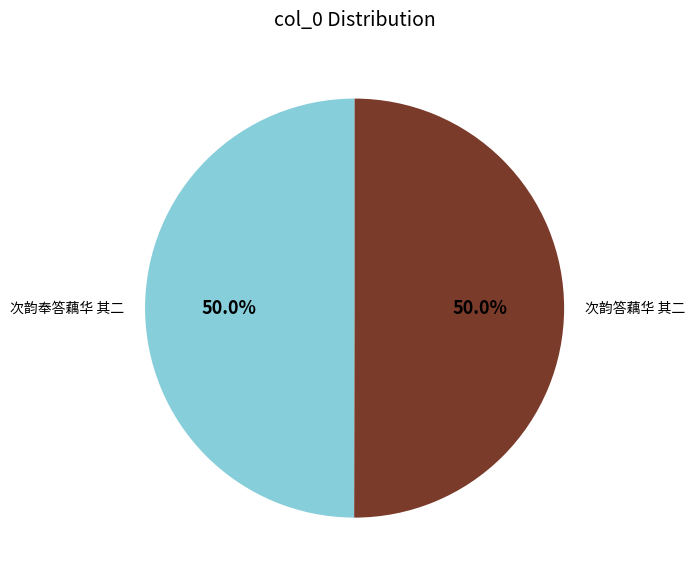

To the nearest percent, what is the average slice percentage?

50%